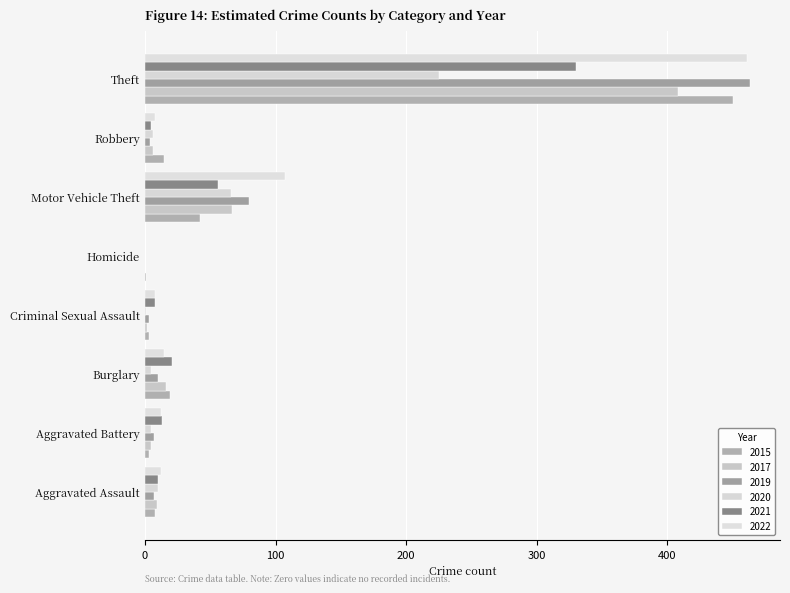

How many values in 2021 are above zero?

7